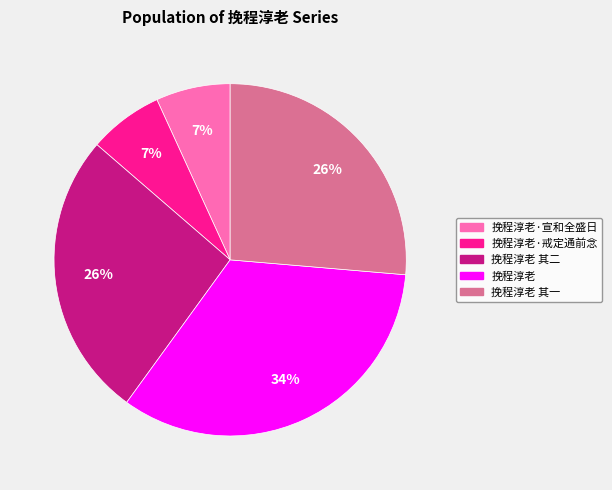

The 挽程淳老·宣和全盛日 slice represents 7% of the pie. True or false?

True